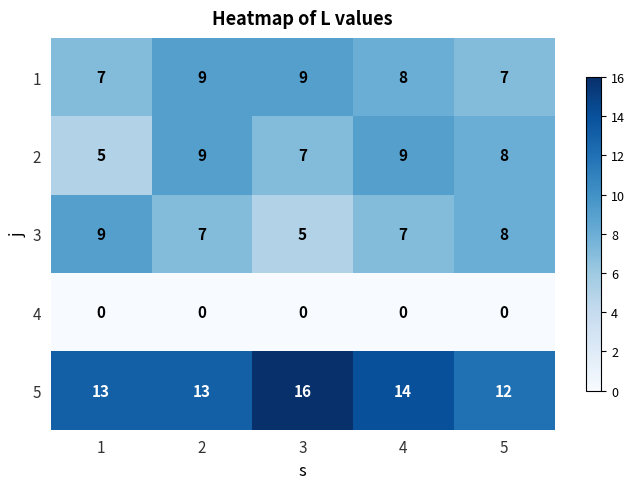

The 1 series shows 12 at 2. True or false?

False